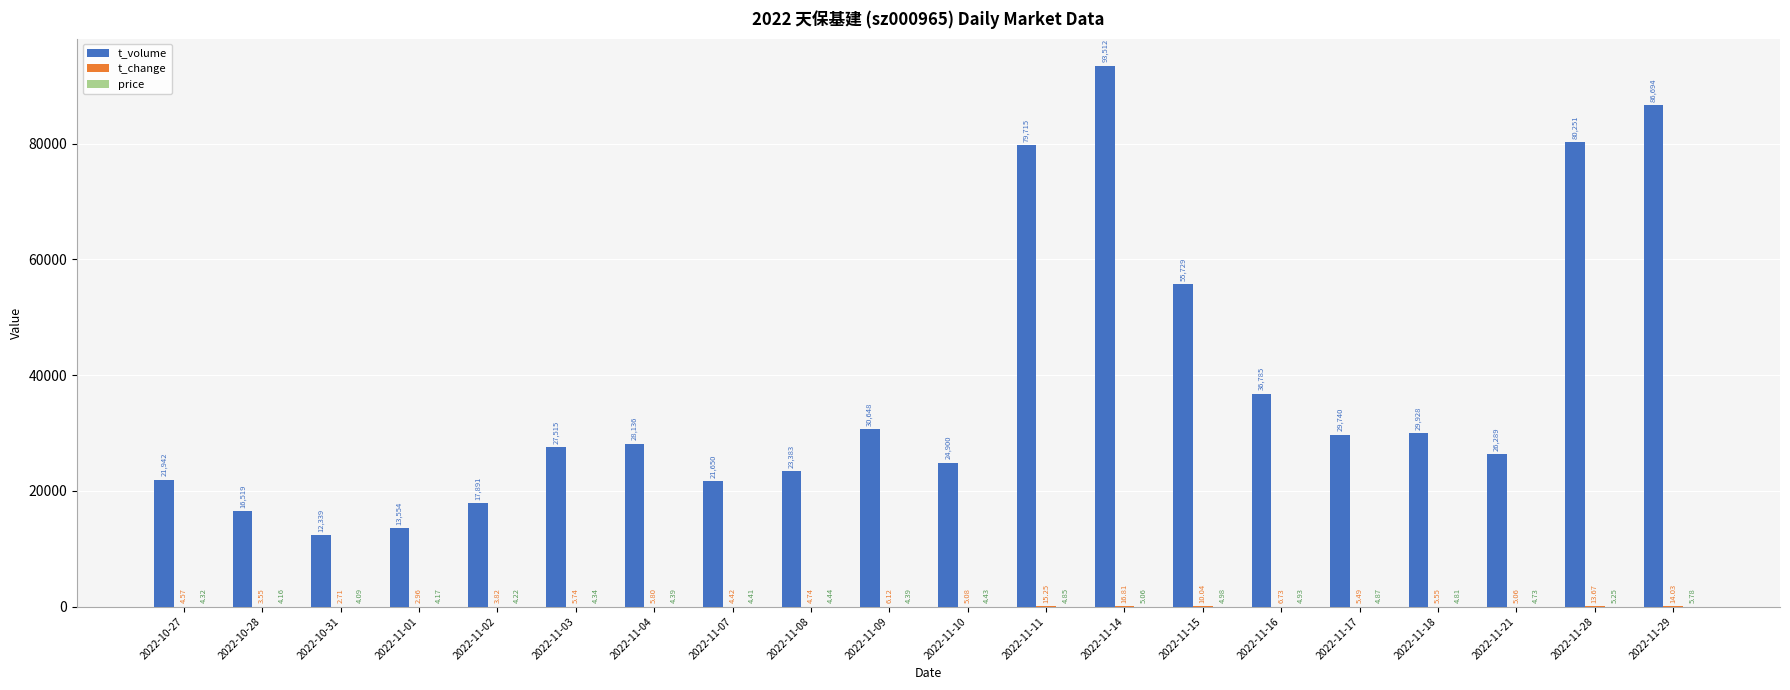

Between 2022-11-14 and 2022-11-18, which series saw the biggest shift?

t_volume